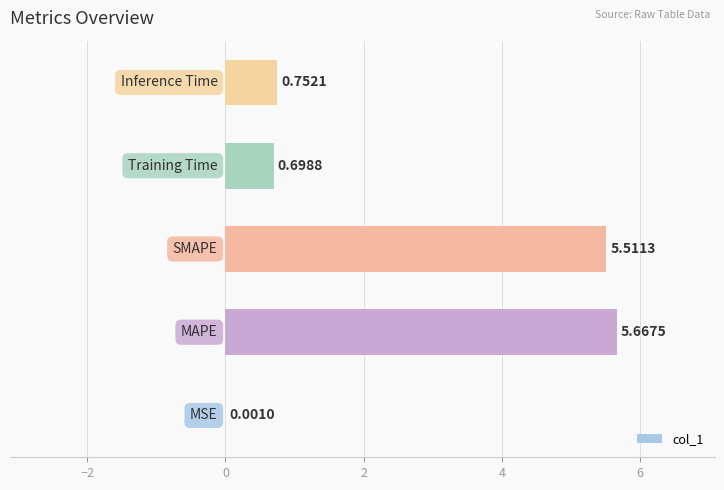

What is the sum of all values?

12.6